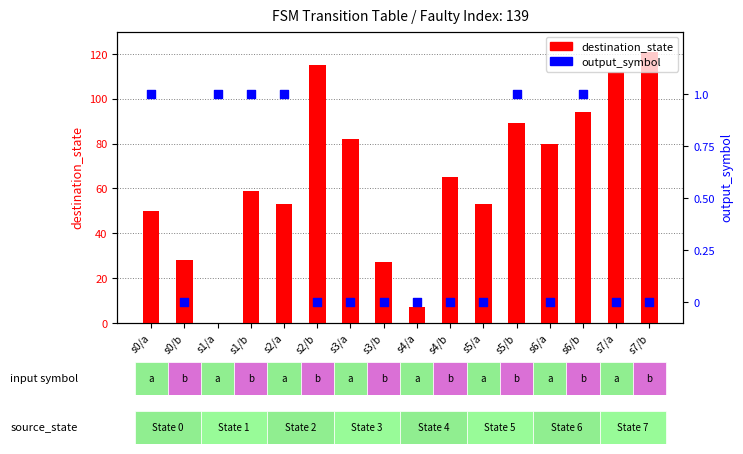

At which category is the sum across all series the highest?

s7/b